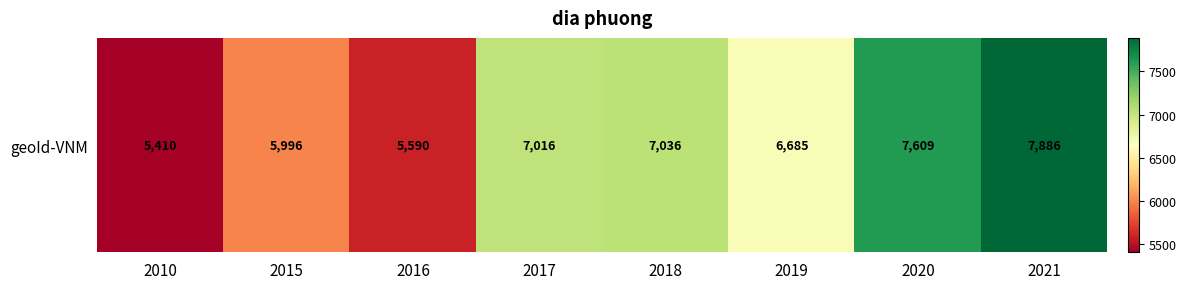

What is the change in value from 2010 to 2020?

+2199